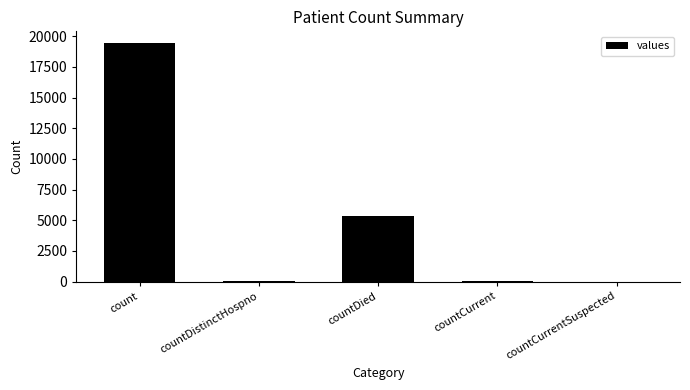

Which has a higher value, countDied or countCurrent?

countDied